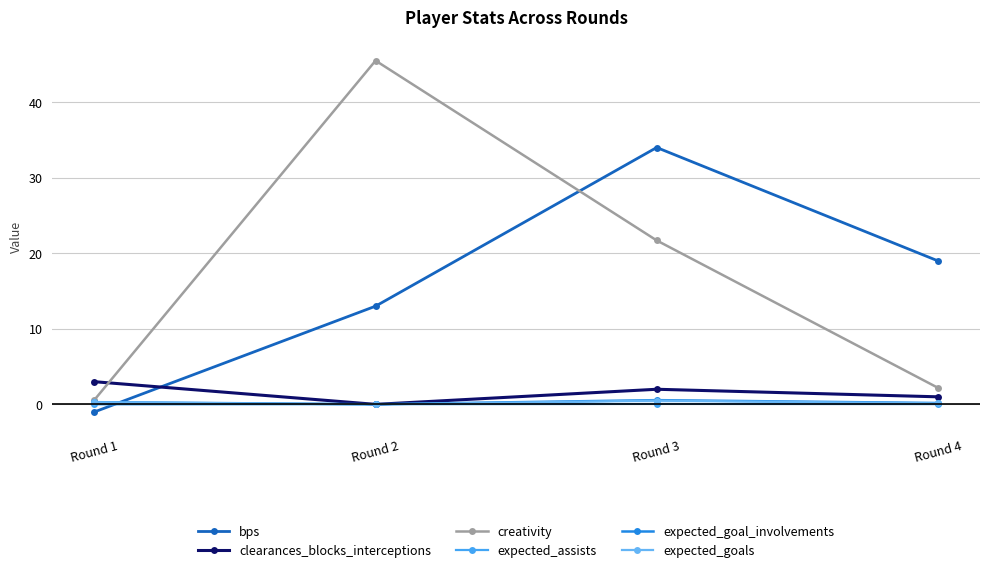

Between which two adjacent categories do clearances_blocks_interceptions and creativity first intersect?

Round 1 and Round 2